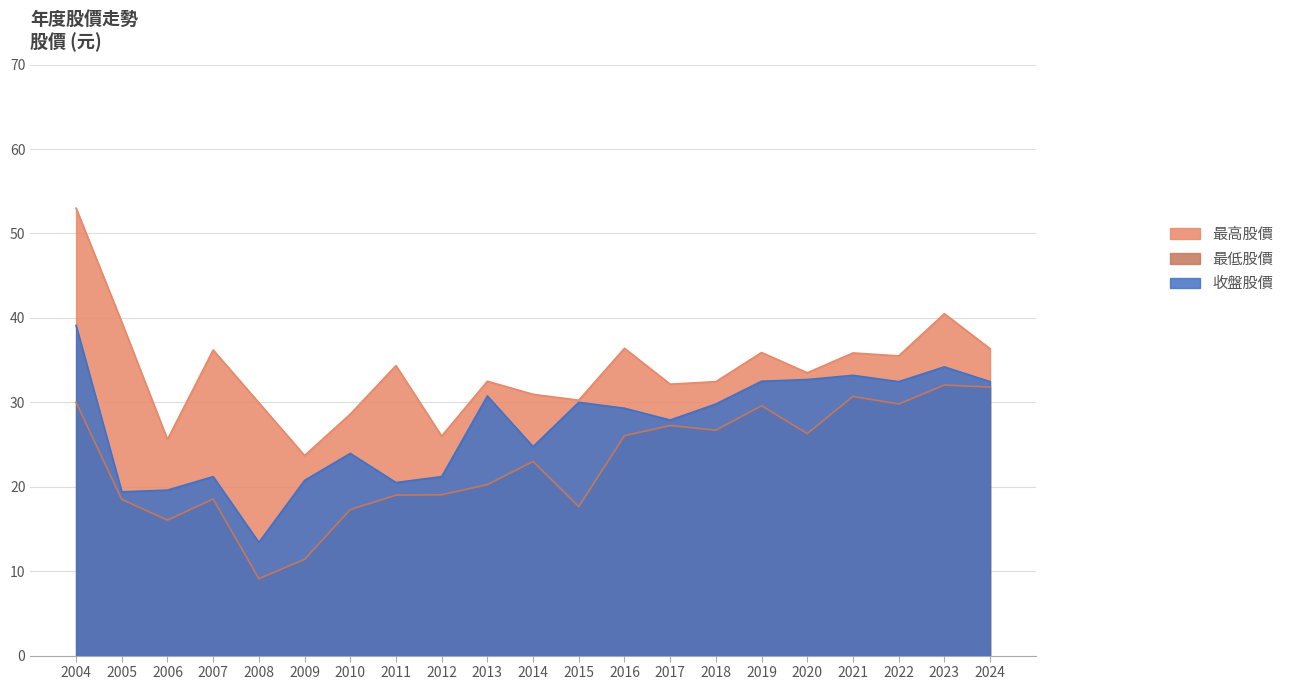

How many distinct data groups are displayed?

3